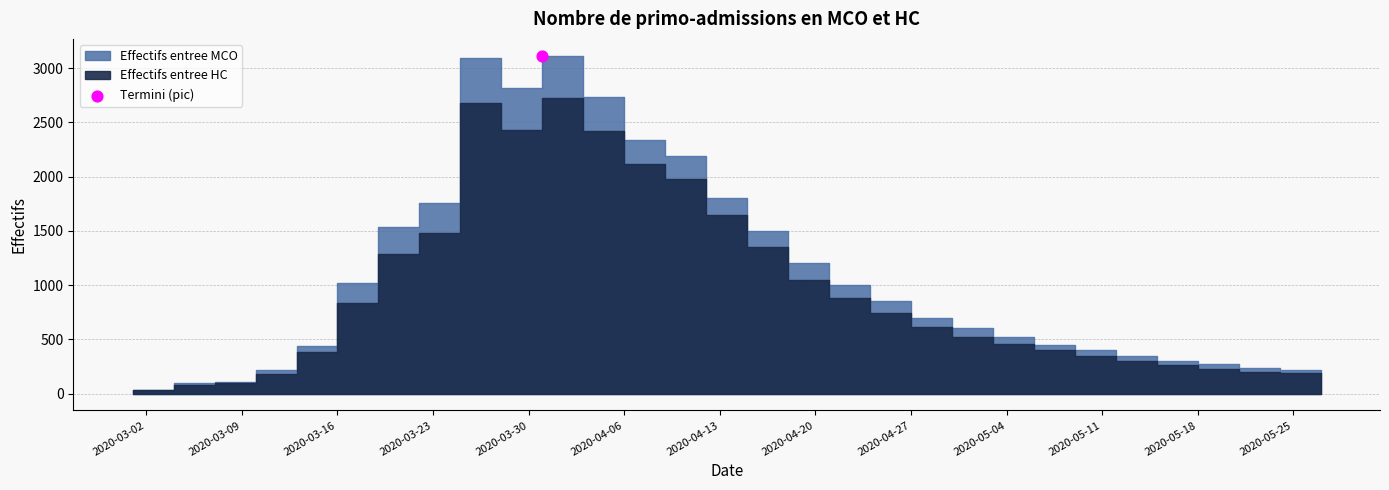

What are all the series names shown in the legend?

Effectifs entree MCO, Effectifs entree HC